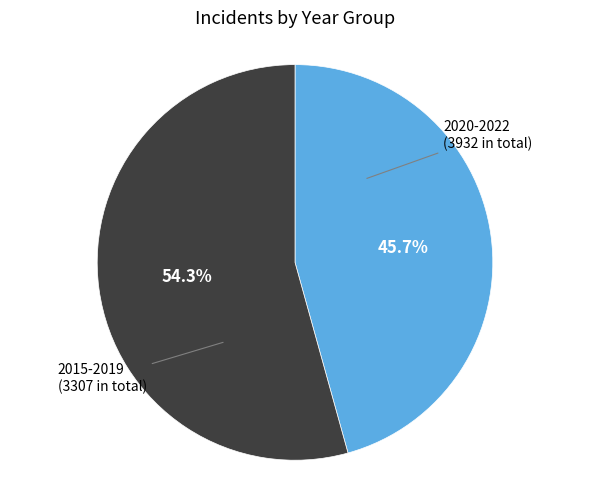

Is there a majority slice in this chart?

Yes